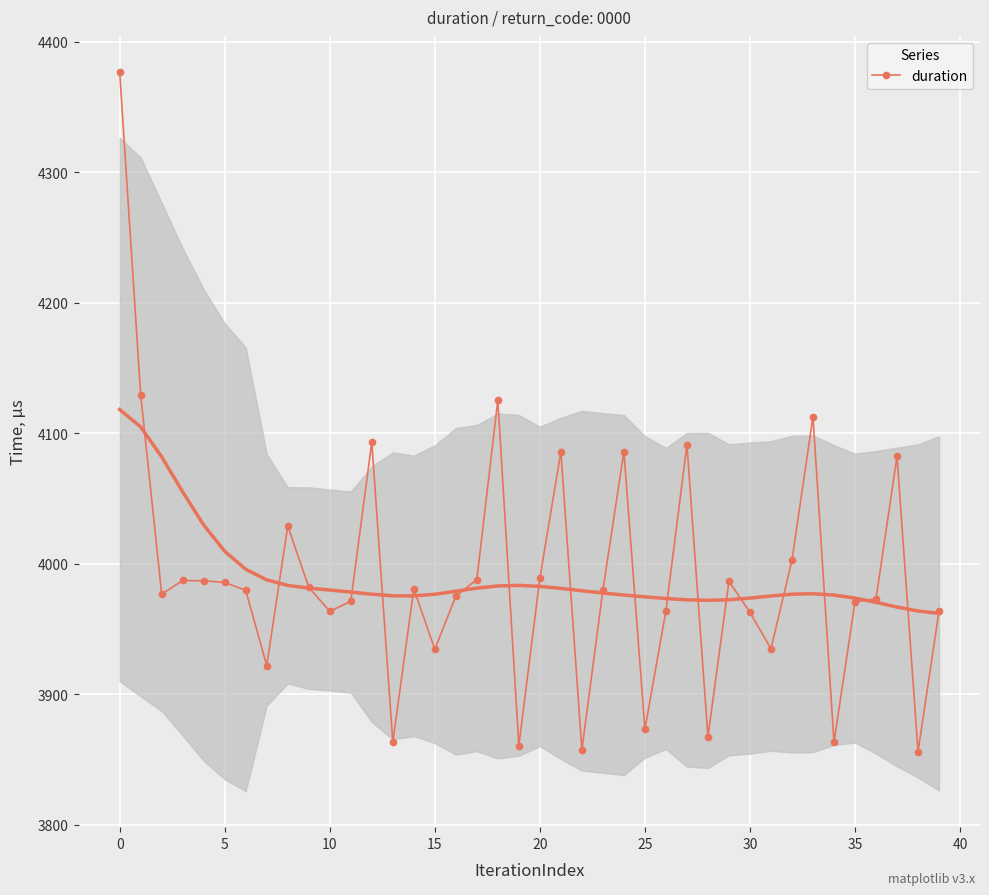

What is the change in value from 20 to 30?

-26.2